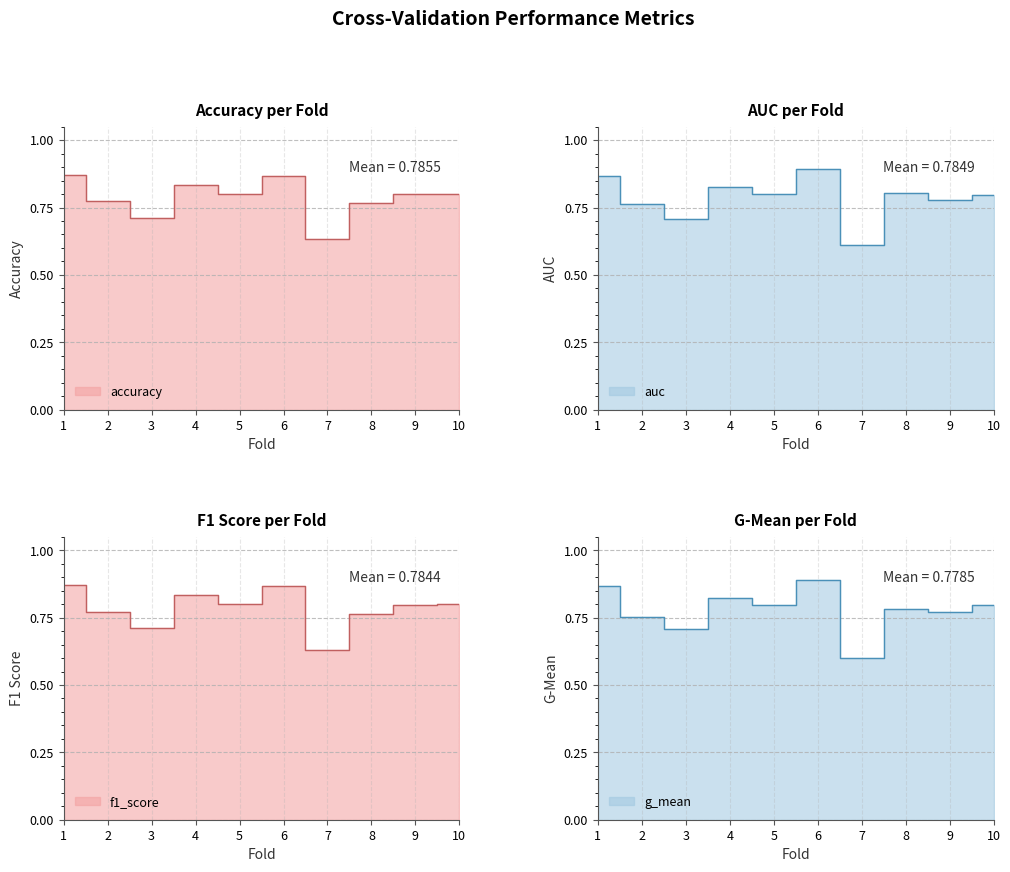

At which label does accuracy reach its peak?

1